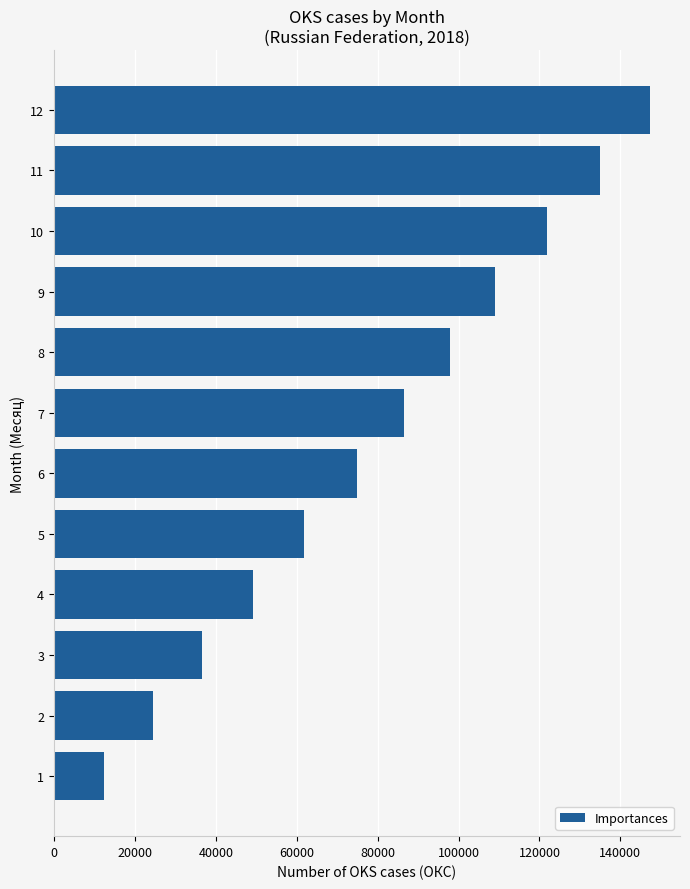

Rank the categories by value from lowest to highest.

1, 2, 3, 4, 5, 6, 7, 8, 9, 10, 11, 12